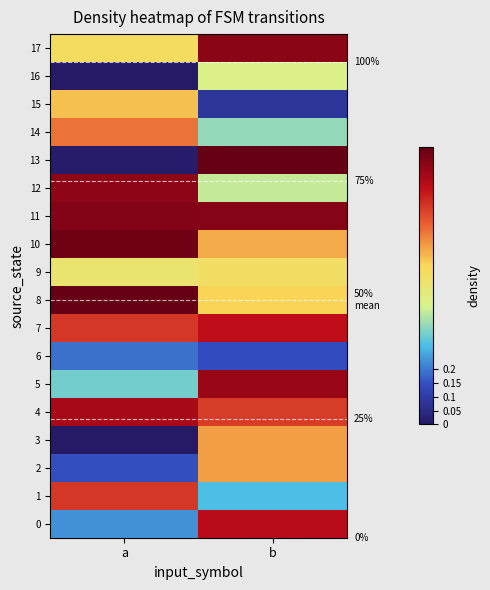

What is the average value of the 9 series?

0.5